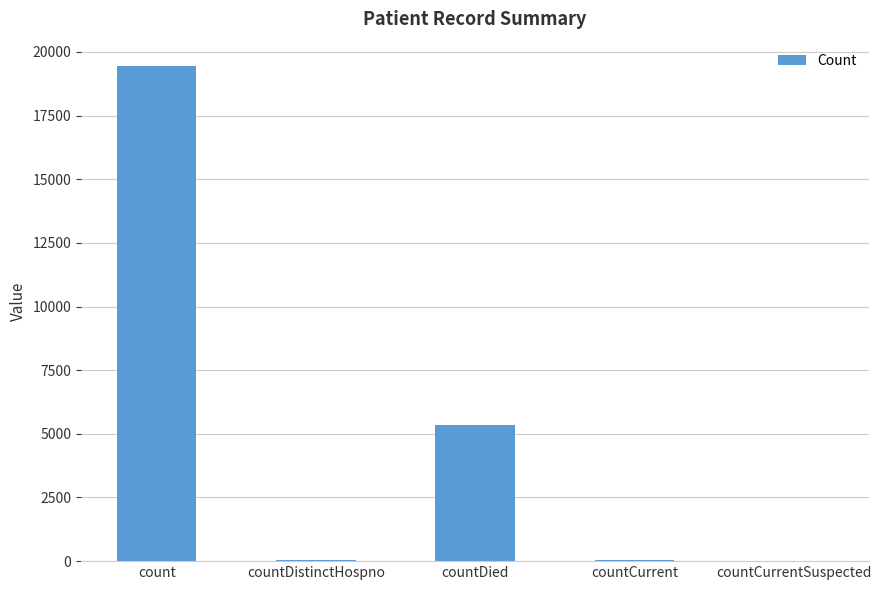

At which label does the data first exceed 59?

count